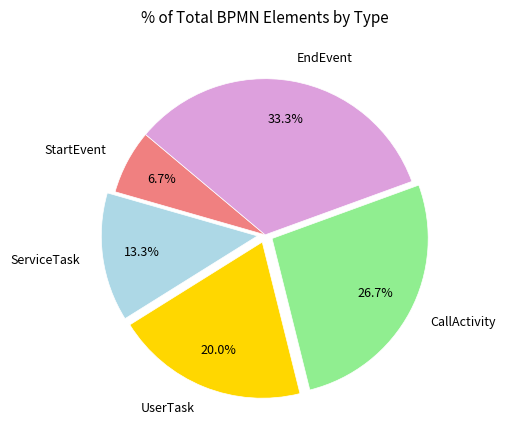

Which slice is the largest?

EndEvent